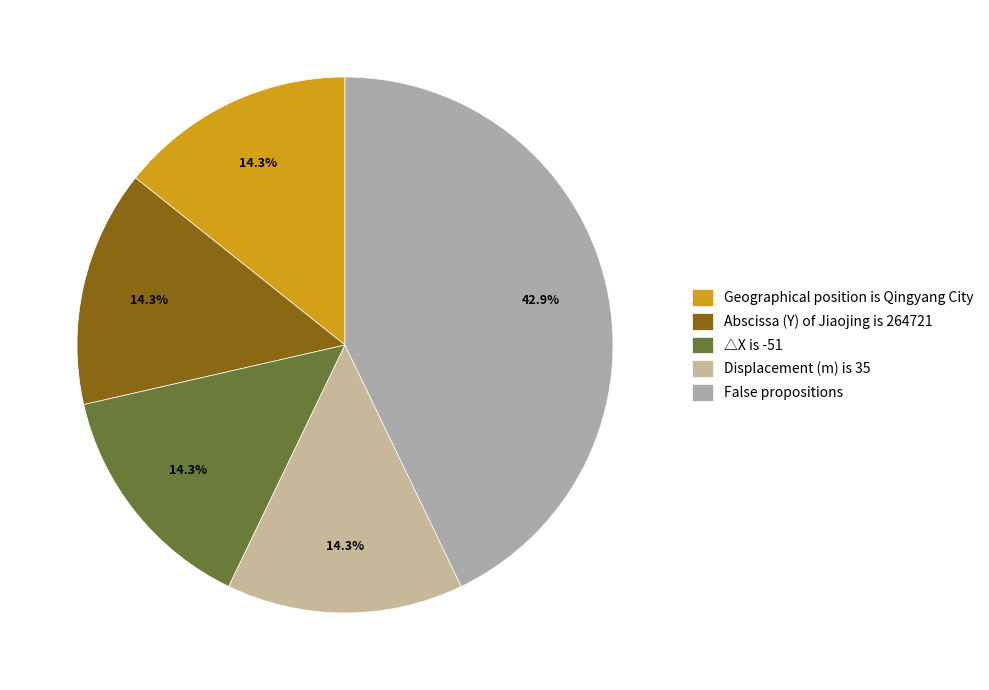

How many segments does this pie chart have?

5